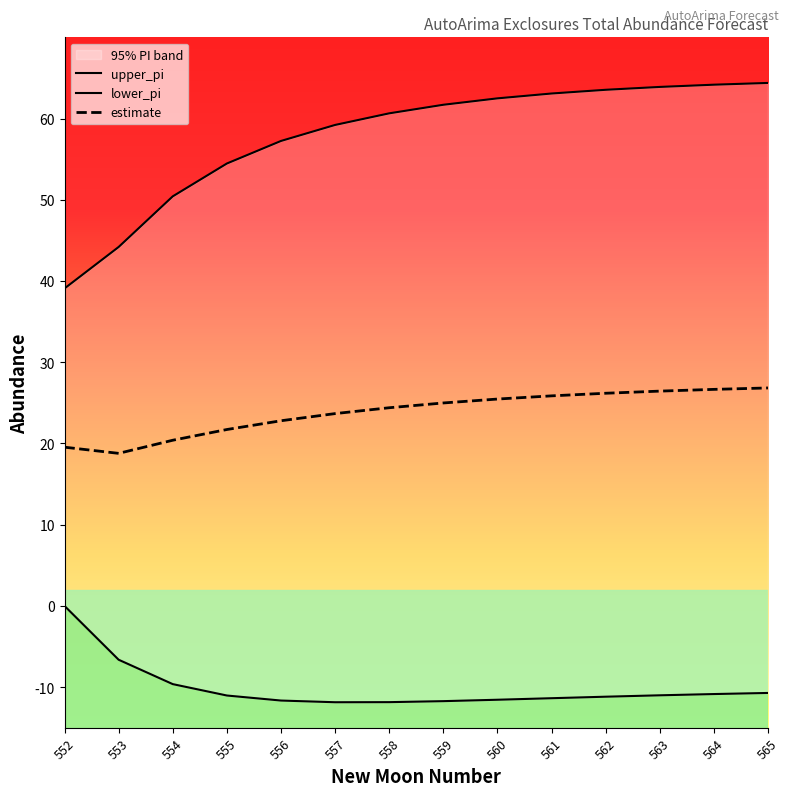

What is the total value across all series at 560?

76.4